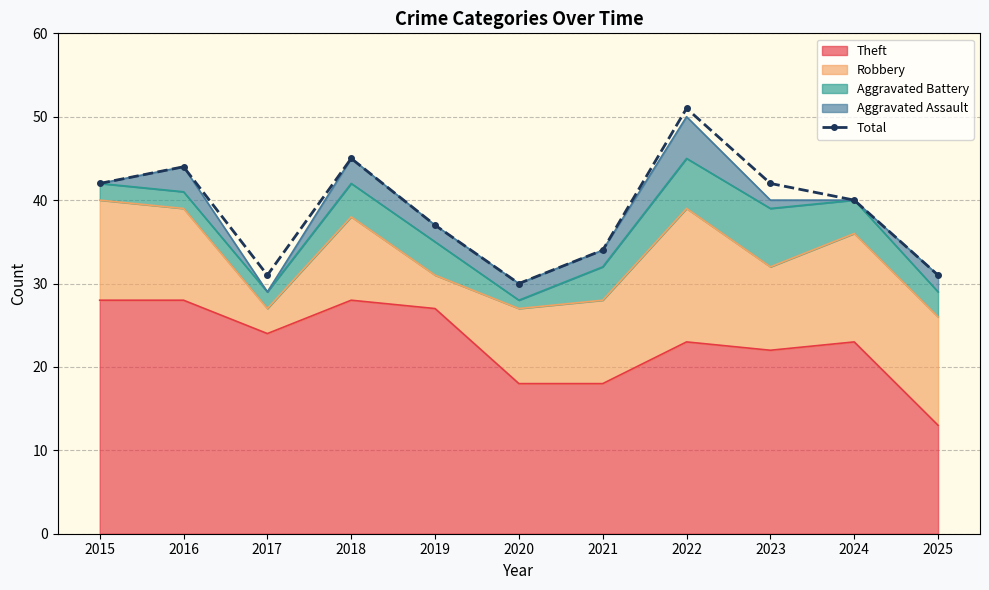

At which category does the data reach its first local peak?

2016